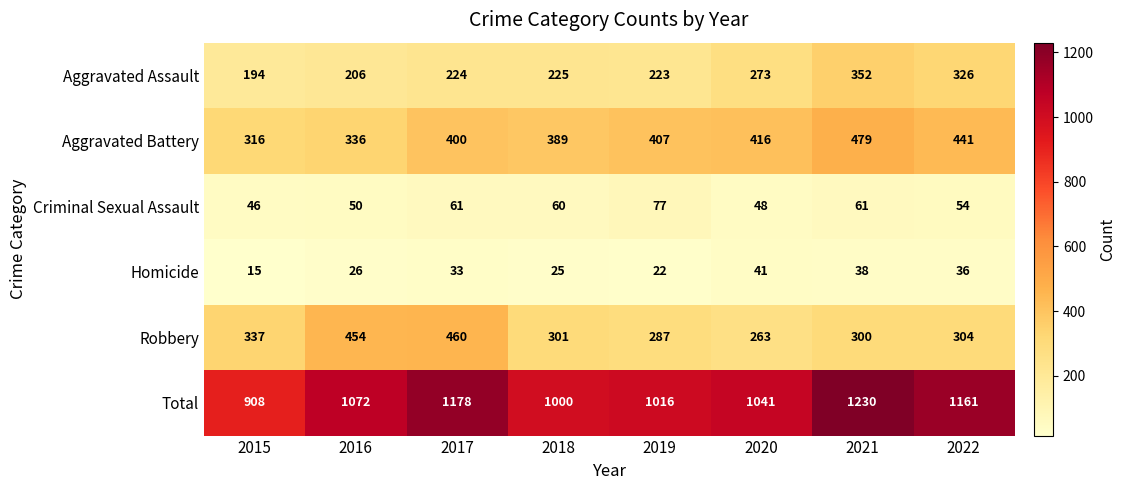

At which category does the chart reach its peak across all series?

2021